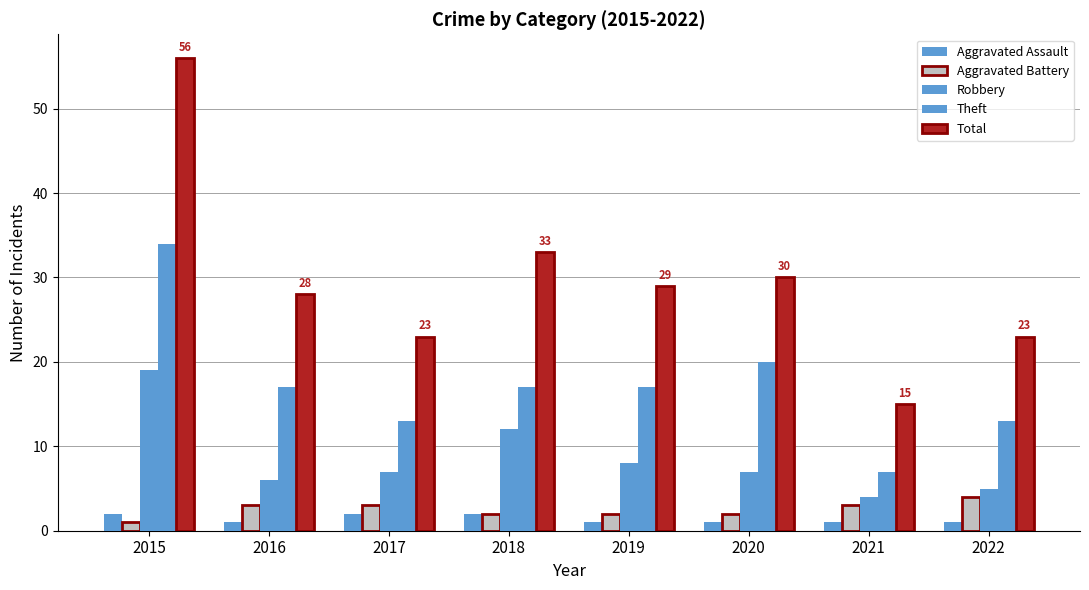

Is the value of Robbery at 2022 greater than the value of Aggravated Assault at 2016?

Yes